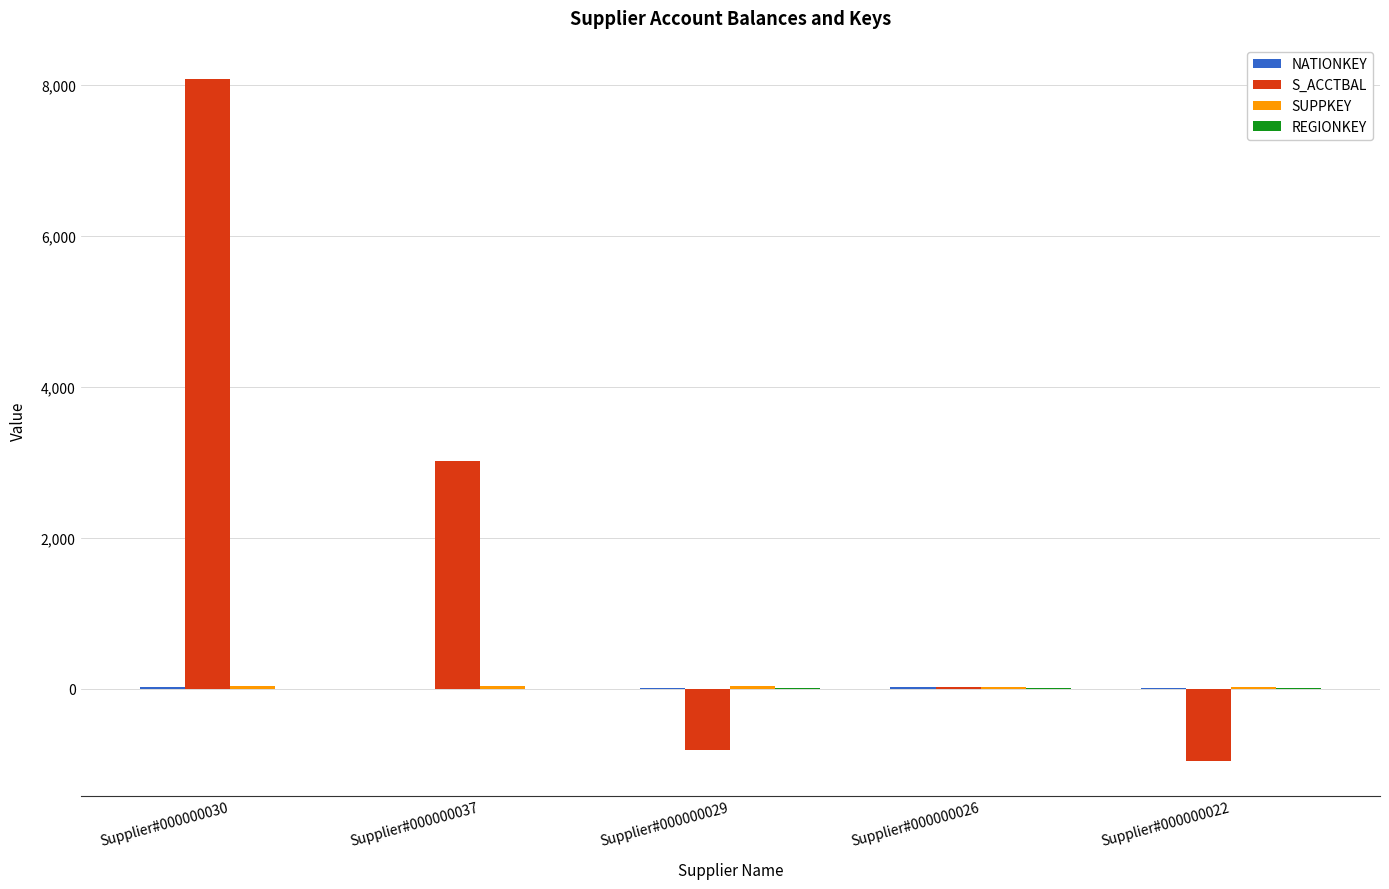

What is the highest value of the S_ACCTBAL series?

8080.1